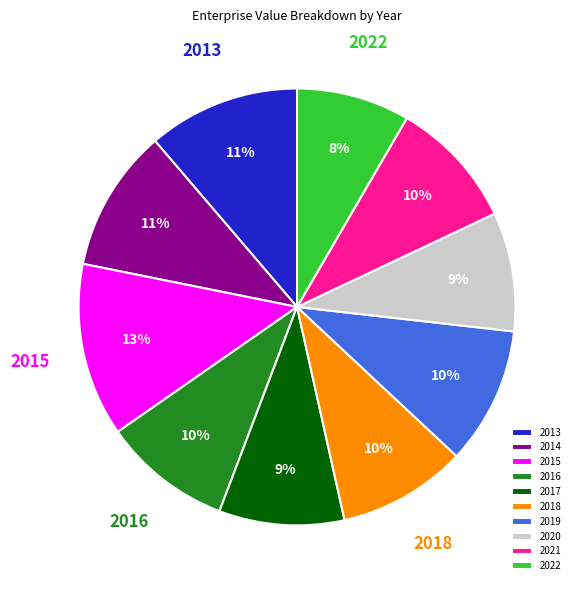

Is the sum of 2020 and 2015 greater than half?

No